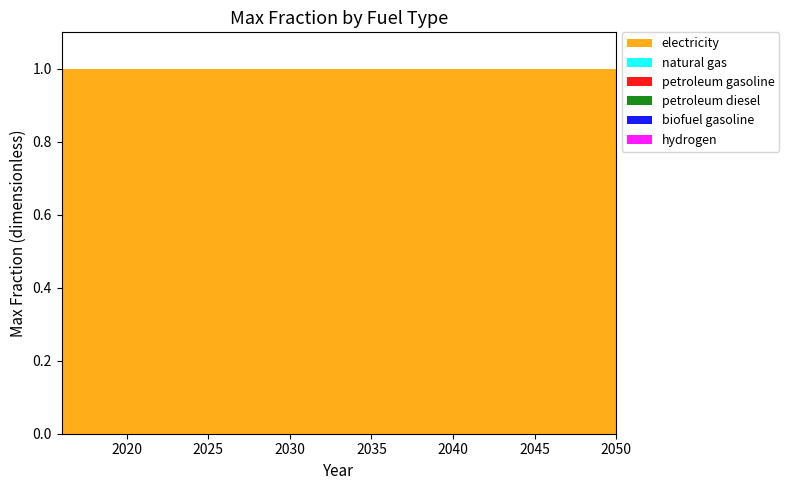

Reading left to right, transcribe all the data shown in this chart.

electricity: 1	1	1	1	1	1	1	1	1	1	1	1	1	1	1	1	1	1	1	1	1	1	1	1	1	1	1	1	1	1	1	1	1	1	1
natural gas: 0	0	0	0	0	0	0	0	0	0	0	0	0	0	0	0	0	0	0	0	0	0	0	0	0	0	0	0	0	0	0	0	0	0	0
petroleum gasoline: 0	0	0	0	0	0	0	0	0	0	0	0	0	0	0	0	0	0	0	0	0	0	0	0	0	0	0	0	0	0	0	0	0	0	0
petroleum diesel: 0	0	0	0	0	0	0	0	0	0	0	0	0	0	0	0	0	0	0	0	0	0	0	0	0	0	0	0	0	0	0	0	0	0	0
biofuel gasoline: 0	0	0	0	0	0	0	0	0	0	0	0	0	0	0	0	0	0	0	0	0	0	0	0	0	0	0	0	0	0	0	0	0	0	0
hydrogen: 0	0	0	0	0	0	0	0	0	0	0	0	0	0	0	0	0	0	0	0	0	0	0	0	0	0	0	0	0	0	0	0	0	0	0